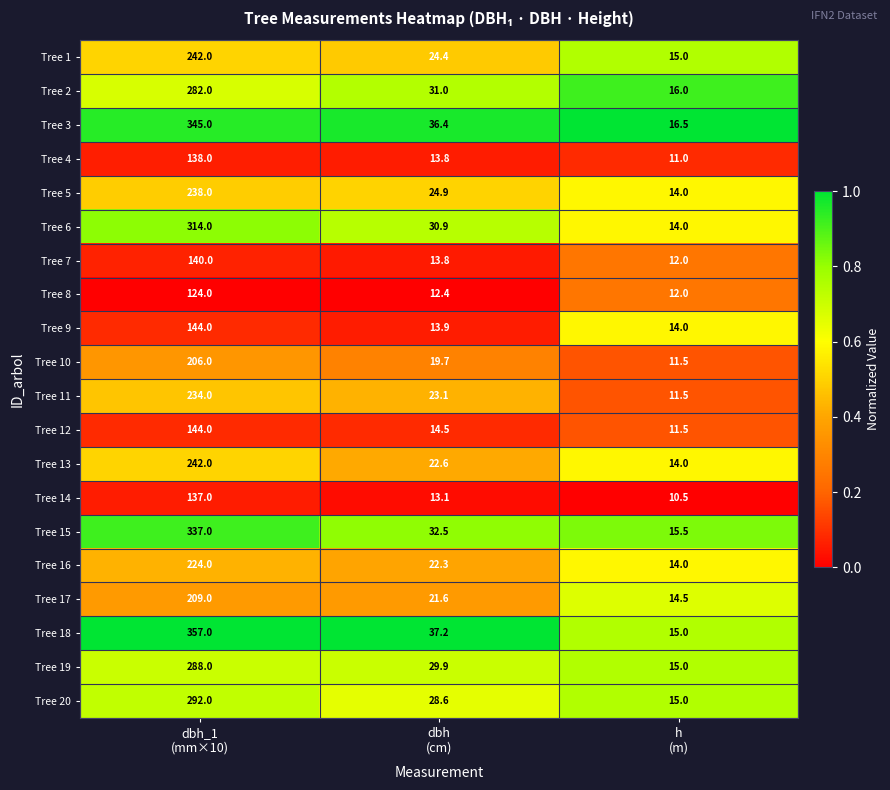

What is the difference between the maximum and minimum values in the Tree 19 series?

273.0